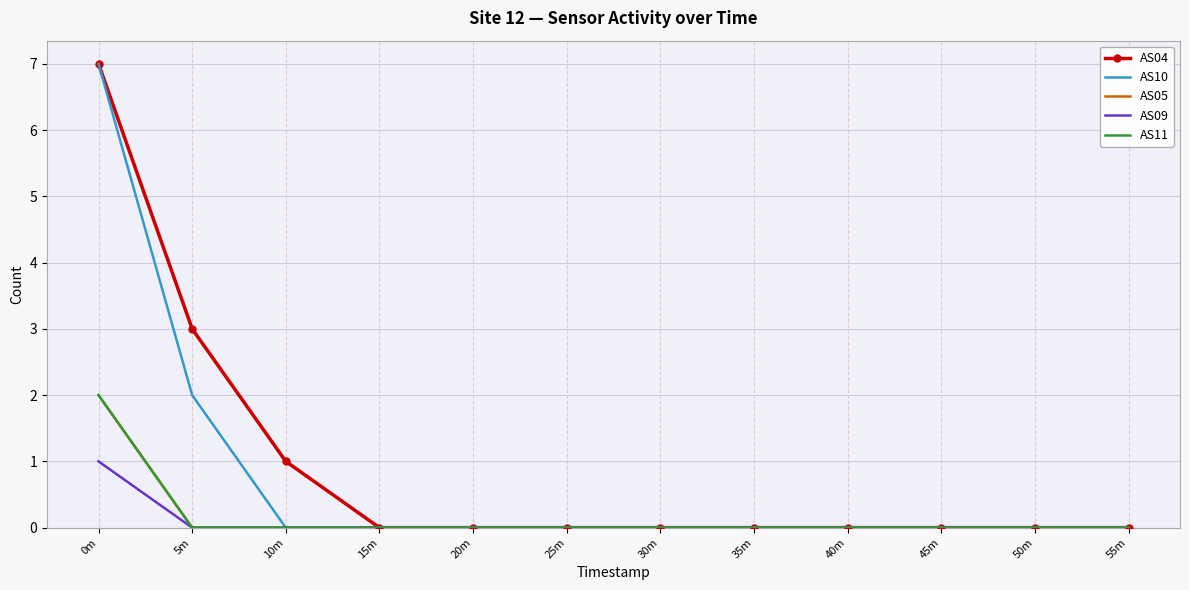

Rank the categories by AS05 value from lowest to highest.

5m, 10m, 15m, 20m, 25m, 30m, 35m, 40m, 45m, 50m, 55m, 0m